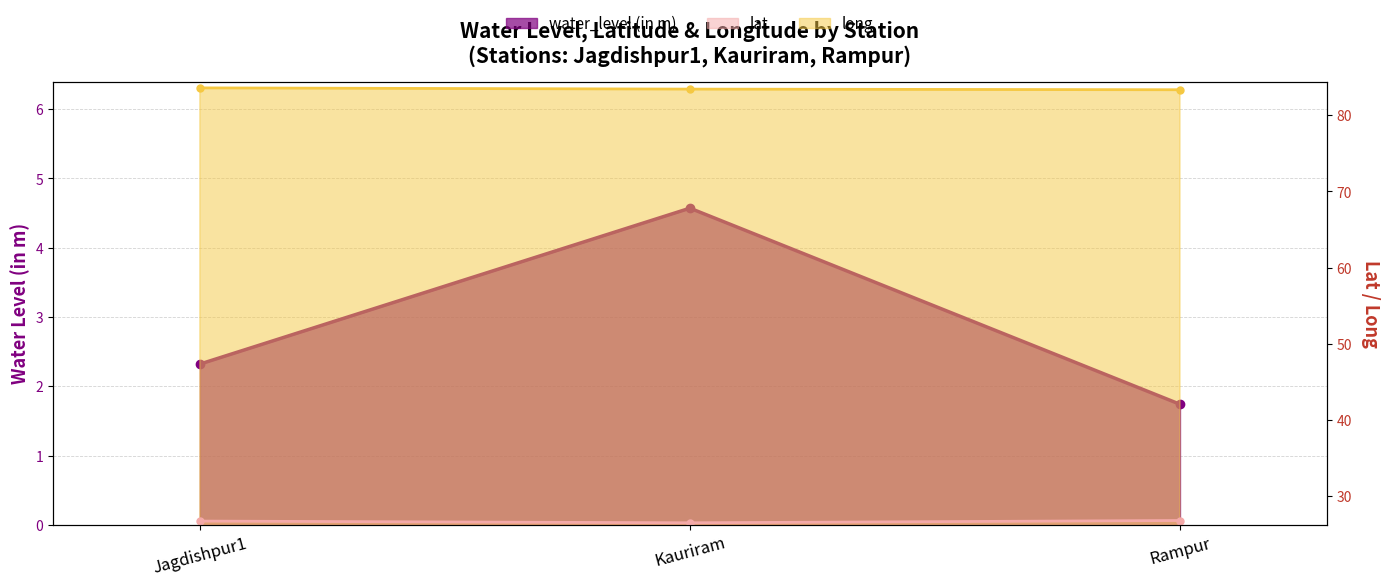

List the series in order of their peak value, lowest first.

water_level (in m), lat, long